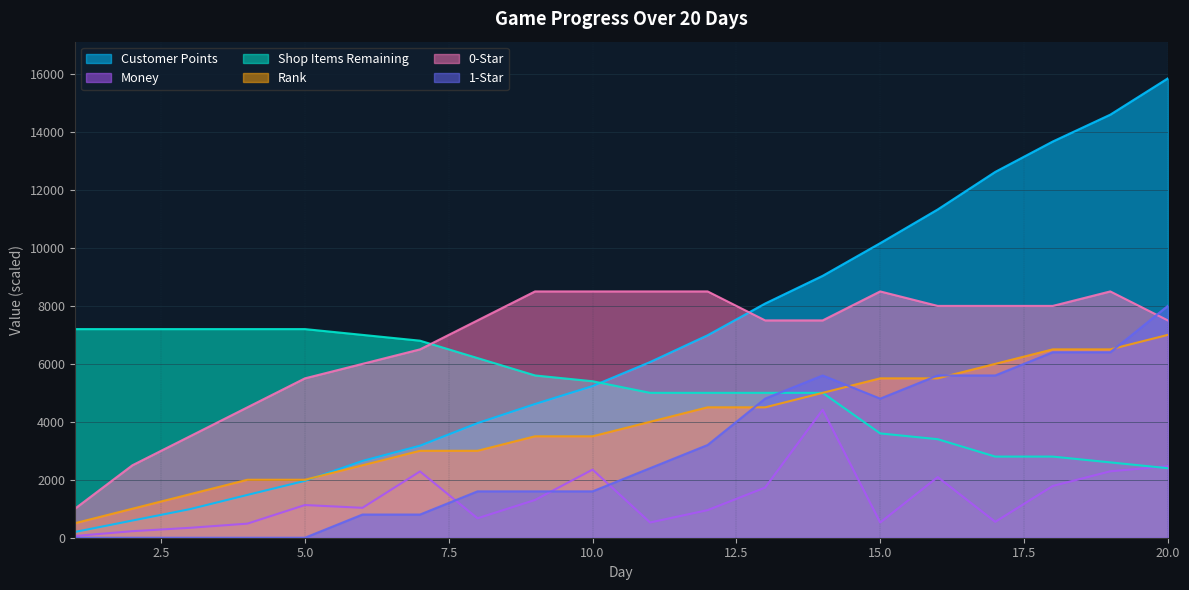

Which category has the lowest value across all series?

1